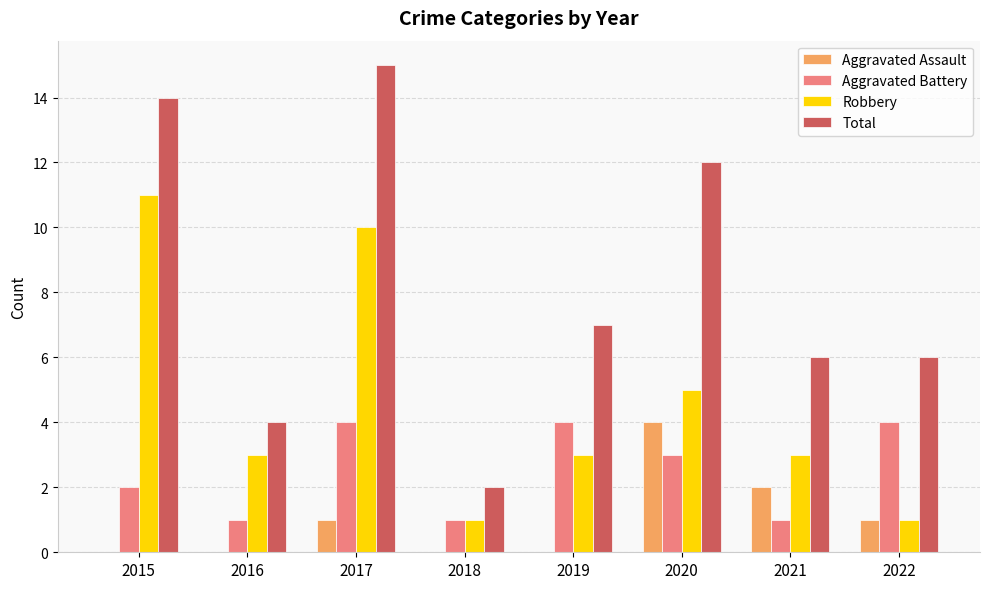

Reading left to right, what are all the values shown in this chart?

Aggravated Assault: 0	0	1	0	0	4	2	1
Aggravated Battery: 2	1	4	1	4	3	1	4
Robbery: 11	3	10	1	3	5	3	1
Total: 14	4	15	2	7	12	6	6